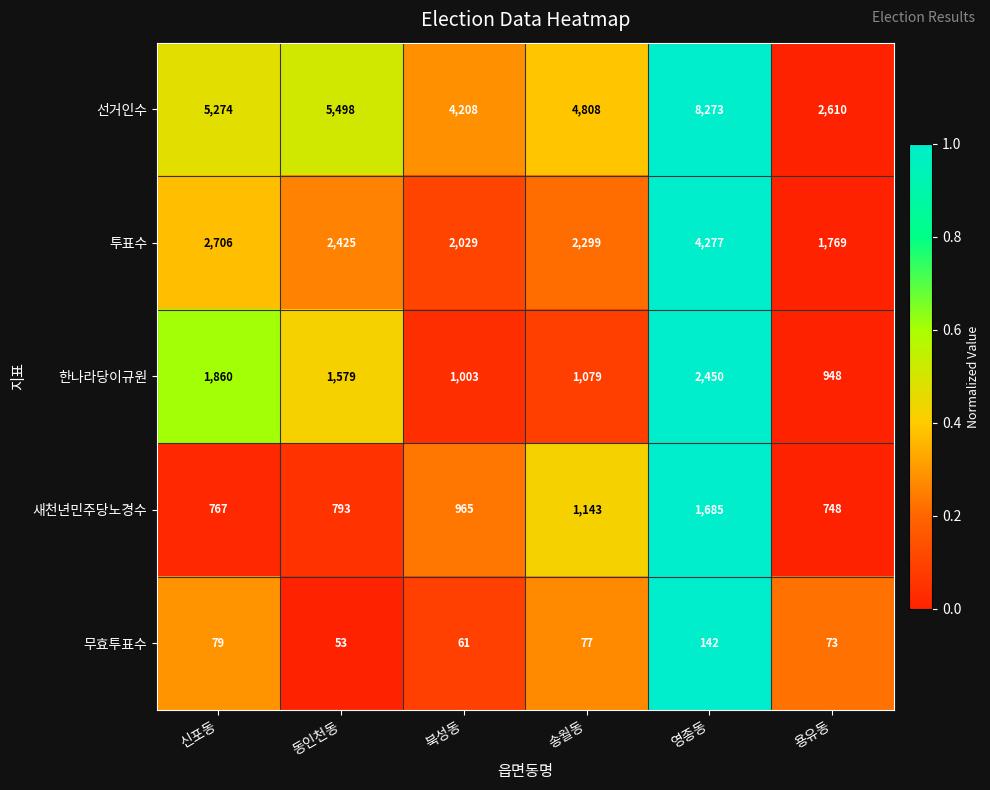

Reading right to left, what are all the values shown in this chart?

선거인수: 2610	8273	4808	4208	5498	5274
투표수: 1769	4277	2299	2029	2425	2706
한나라당이규원: 948	2450	1079	1003	1579	1860
새천년민주당노경수: 748	1685	1143	965	793	767
무효투표수: 73	142	77	61	53	79